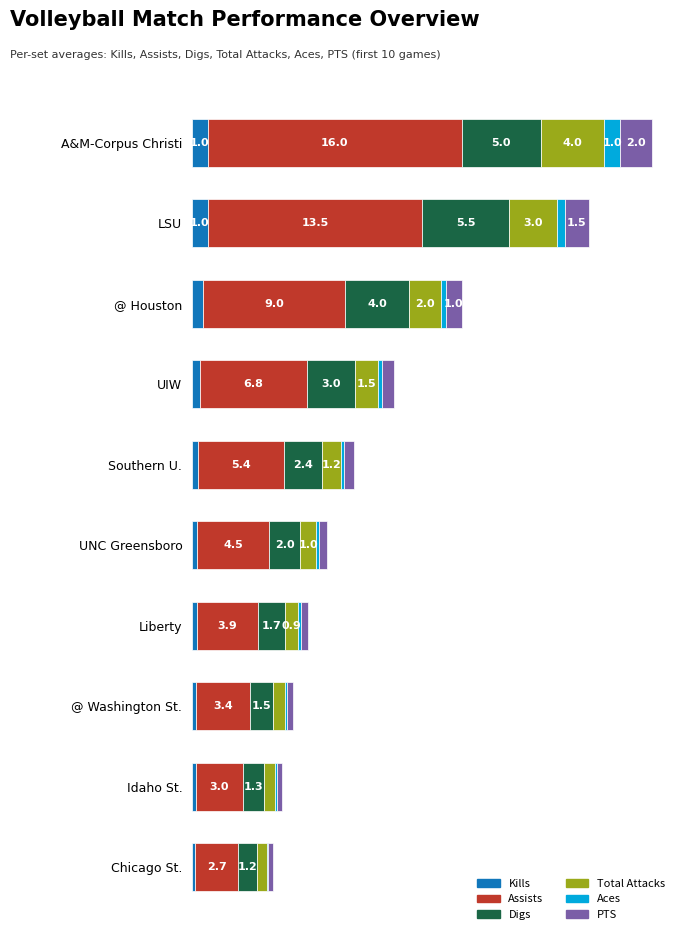

At which category is the sum across all series the highest?

A&M-Corpus Christi